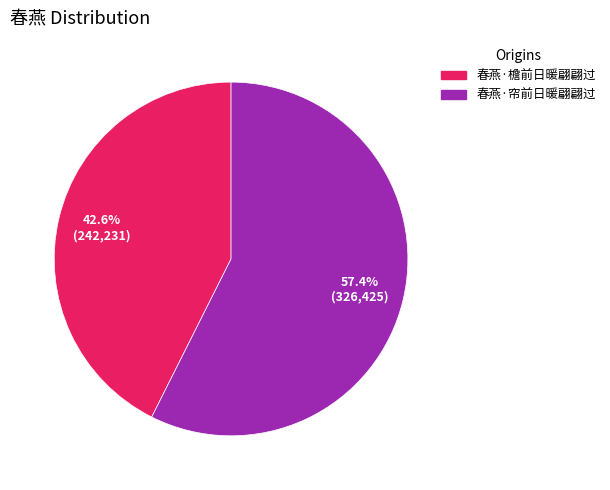

Is it true that 春燕·檐前日暖翩翩过 is 43% of the pie?

True